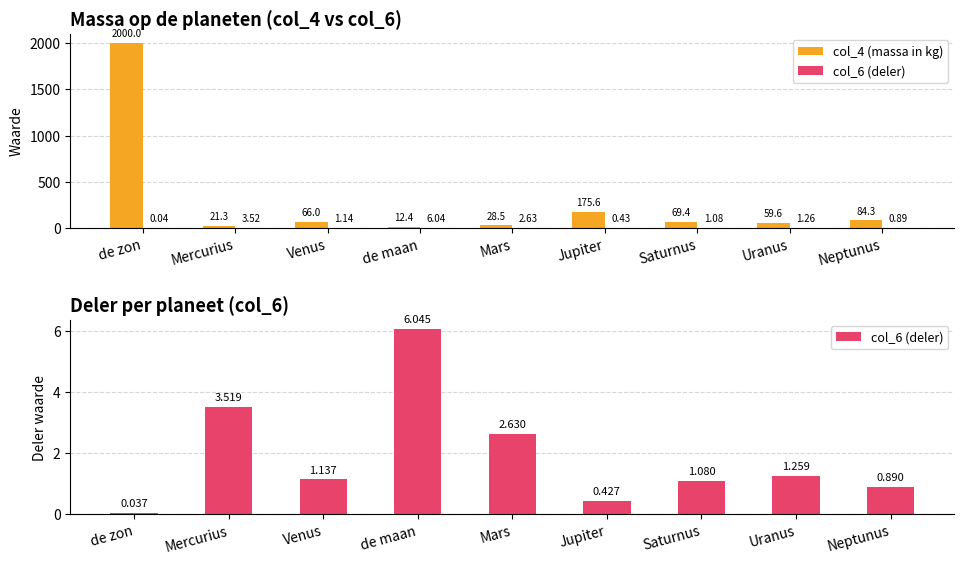

Reading right to left, transcribe all the data shown in this chart.

col_4 (massa in kg): 84.3	59.6	69.4	175.6	28.5	12.4	66.0	21.3	2000.0
col_6 (deler): 0.9	1.3	1.1	0.4	2.6	6.0	1.1	3.5	0.0